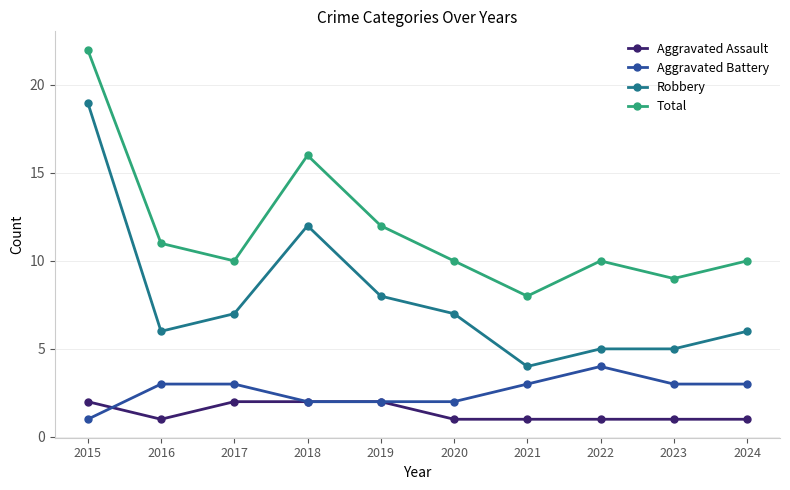

True or false: Robbery and Total intersect in this chart.

False